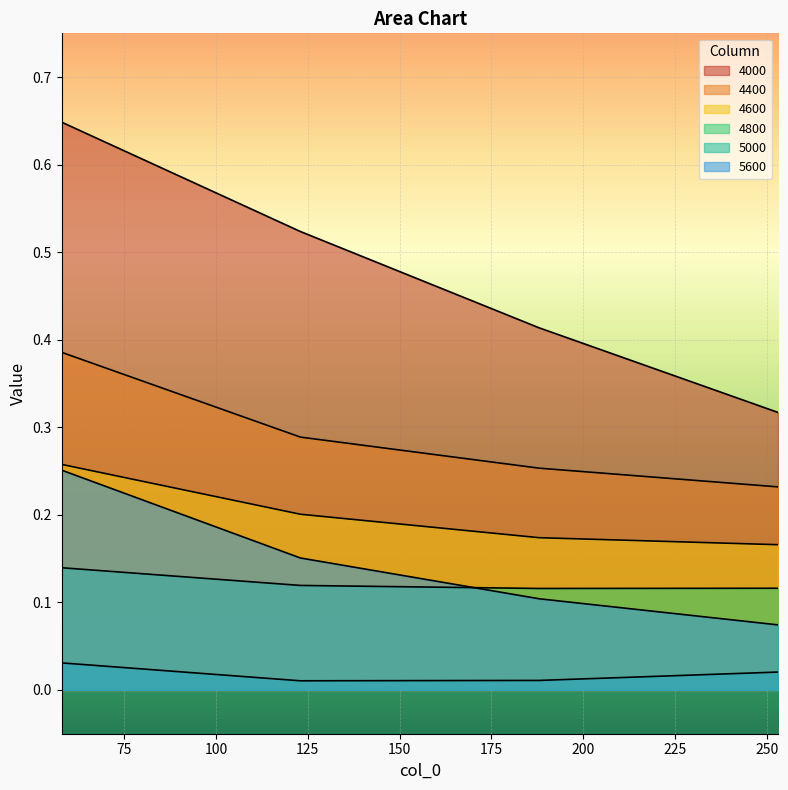

True or false: 4000 and 5600 intersect in this chart.

False